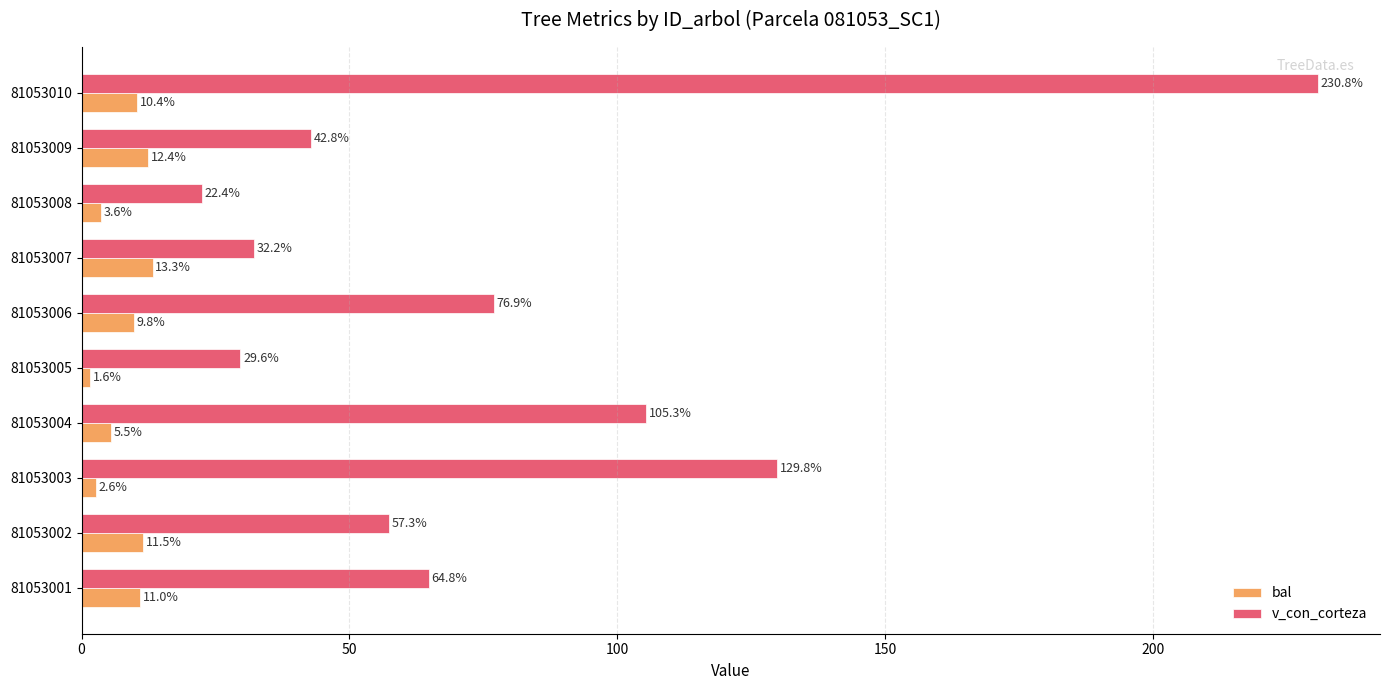

What is the approximate value of bal at 81053008?

3.6